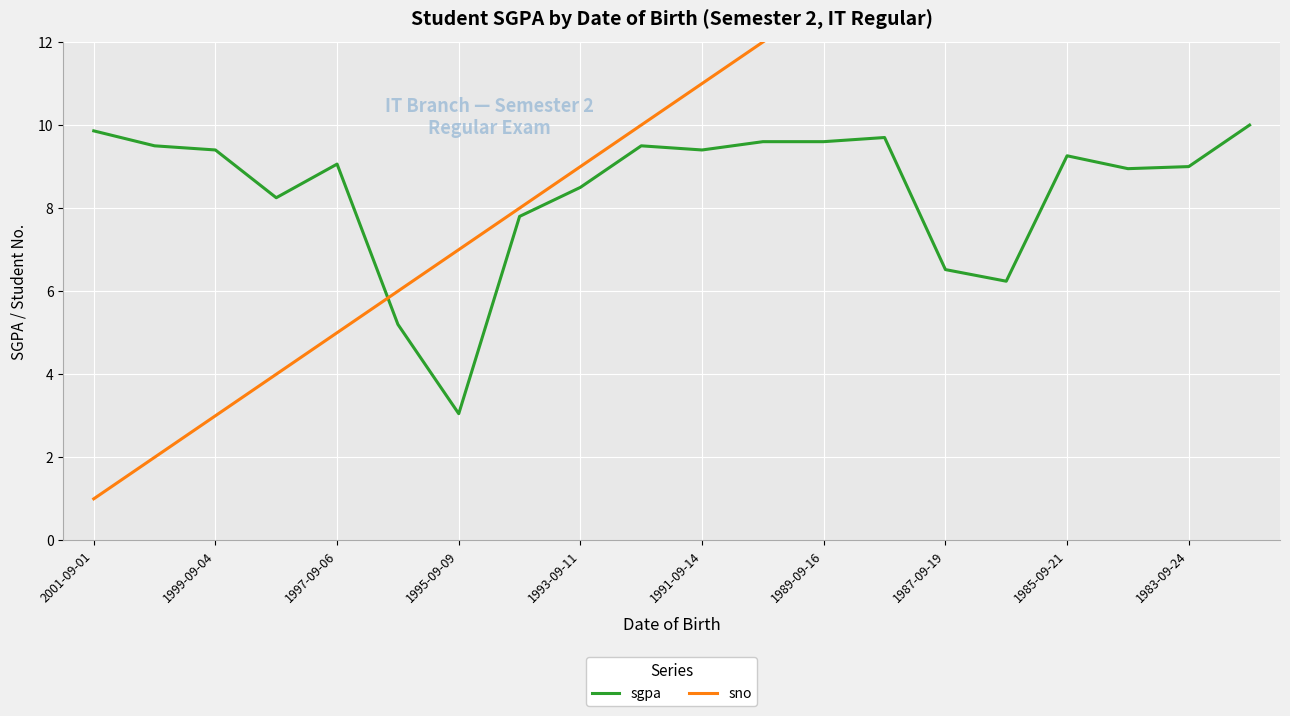

Rank the series by their average value, from highest to lowest.

sno, sgpa